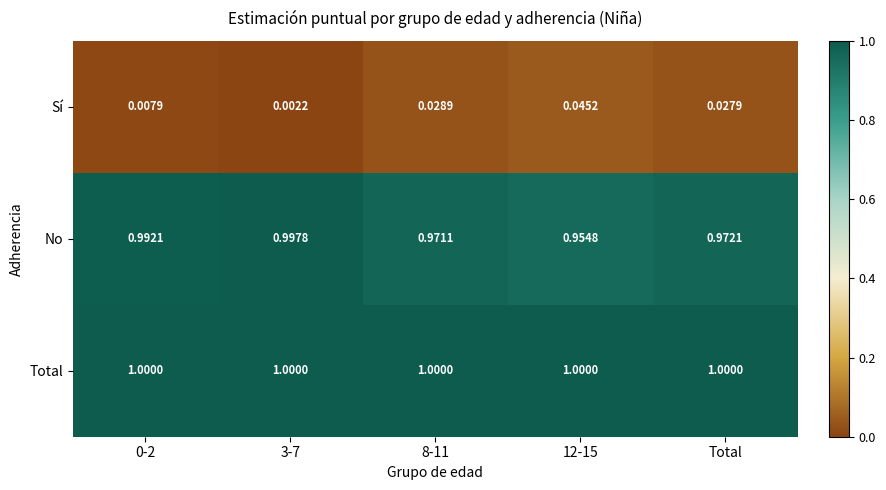

Which series has the largest total across all categories?

Total